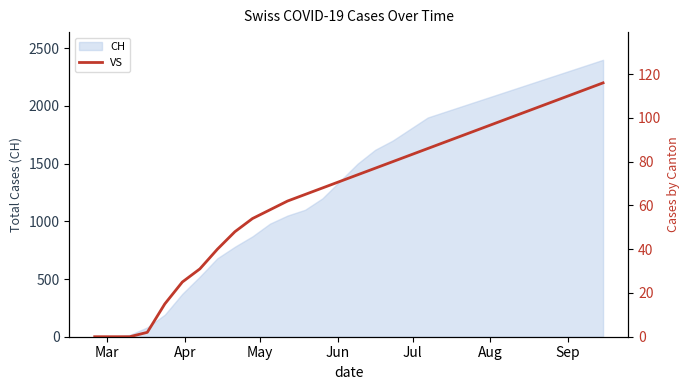

What is the maximum value for CH?

2400